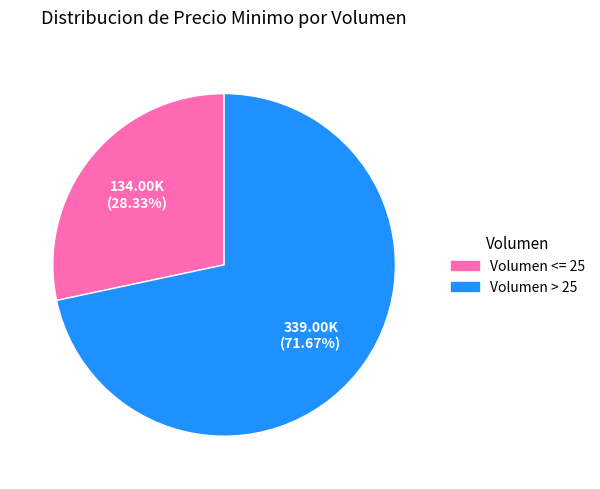

Do Volumen > 25 and Volumen <= 25 together represent more than half of the pie?

Yes